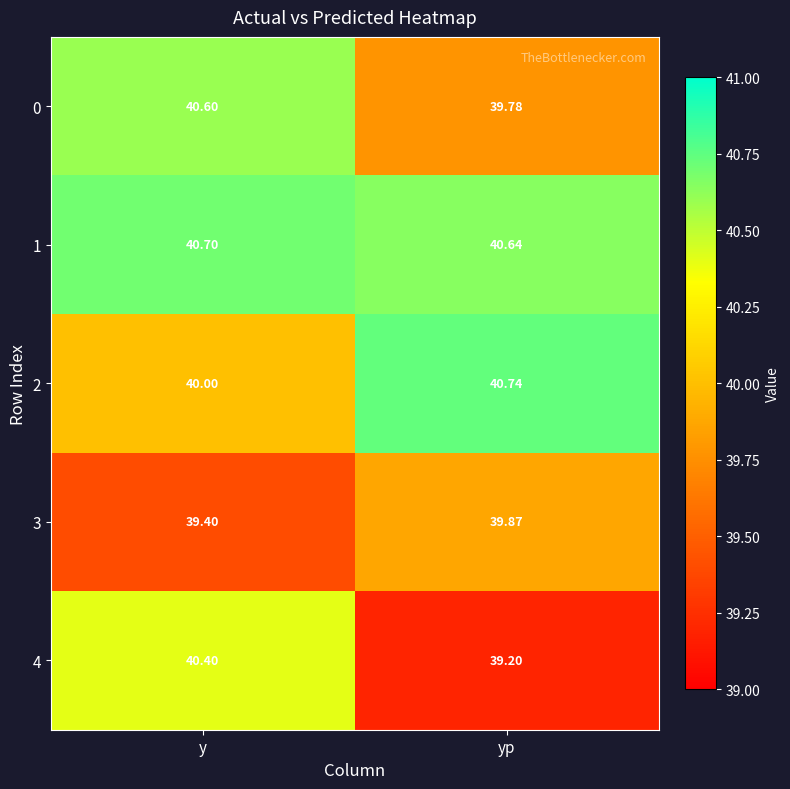

List the series in order of their overall mean, highest first.

1, 2, 0, 4, 3